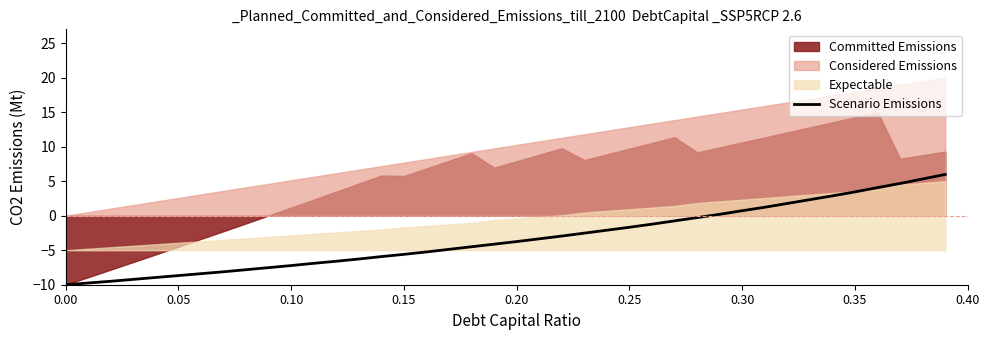

The value of Scenario Emissions at 0.15 is -2.5. True or false?

False